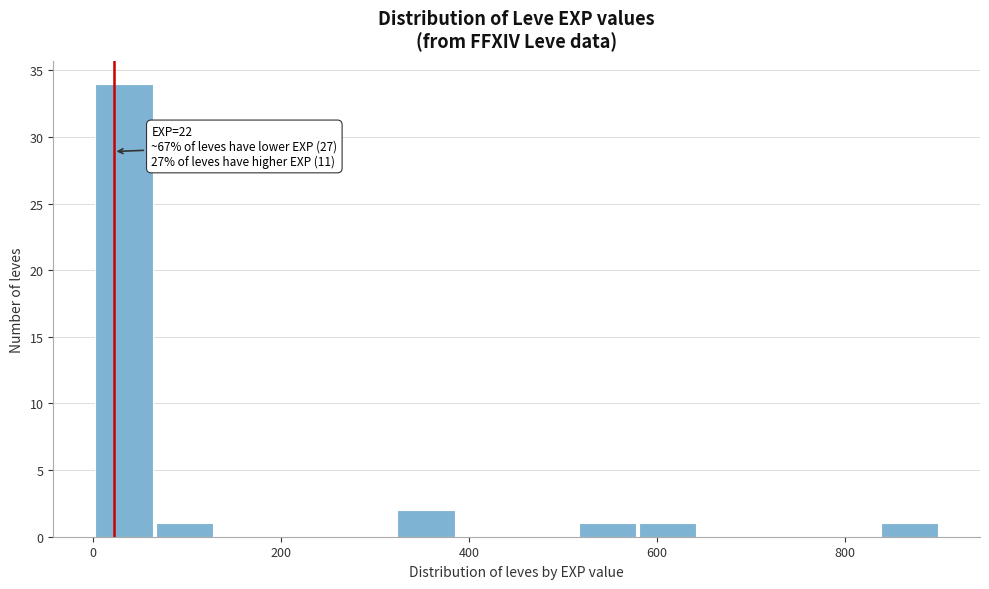

Around what value on the x-axis is the tallest bar? Give the approximate position of its centre, as read against the axis.

40